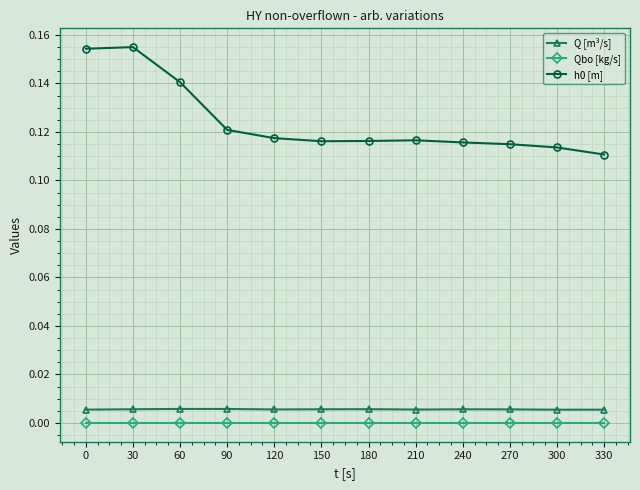

Does the chart have visible grid lines?

Yes